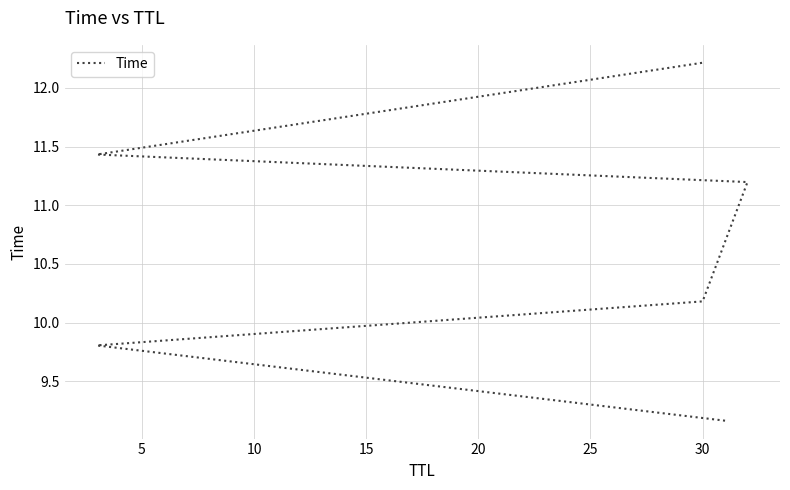

Which has a higher value, 10 or 20?

20